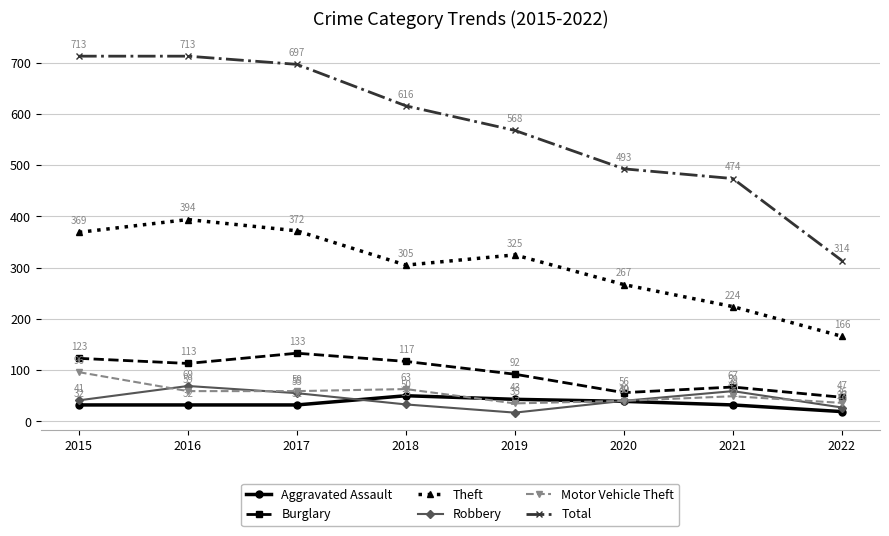

Where does the Total series first go above 616?

2015